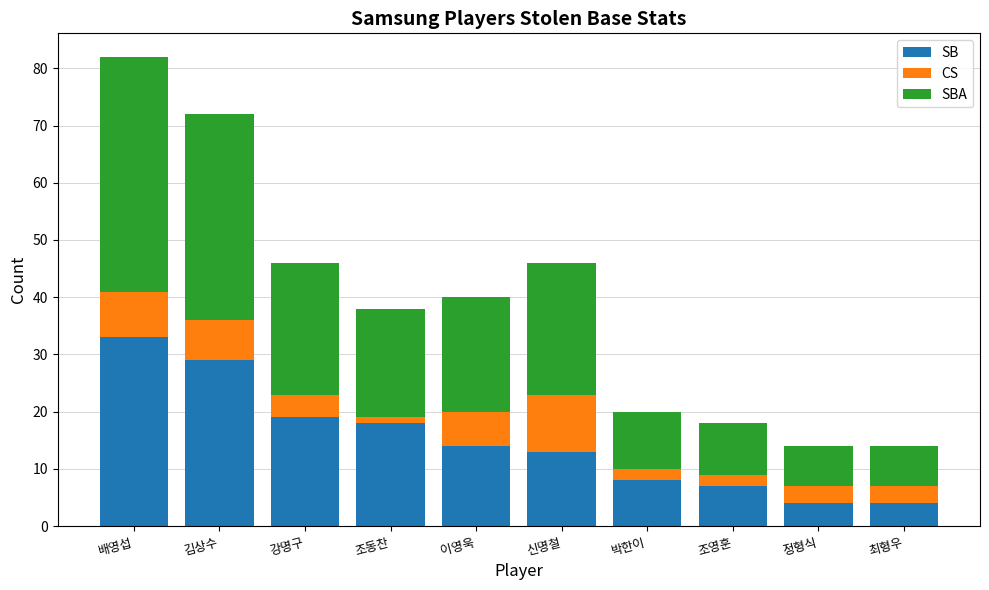

Reading right to left, what are the values for SB?

최형우=4	정형식=4	조영훈=7	박한이=8	신명철=13	이영욱=14	조동찬=18	강명구=19	김상수=29	배영섭=33